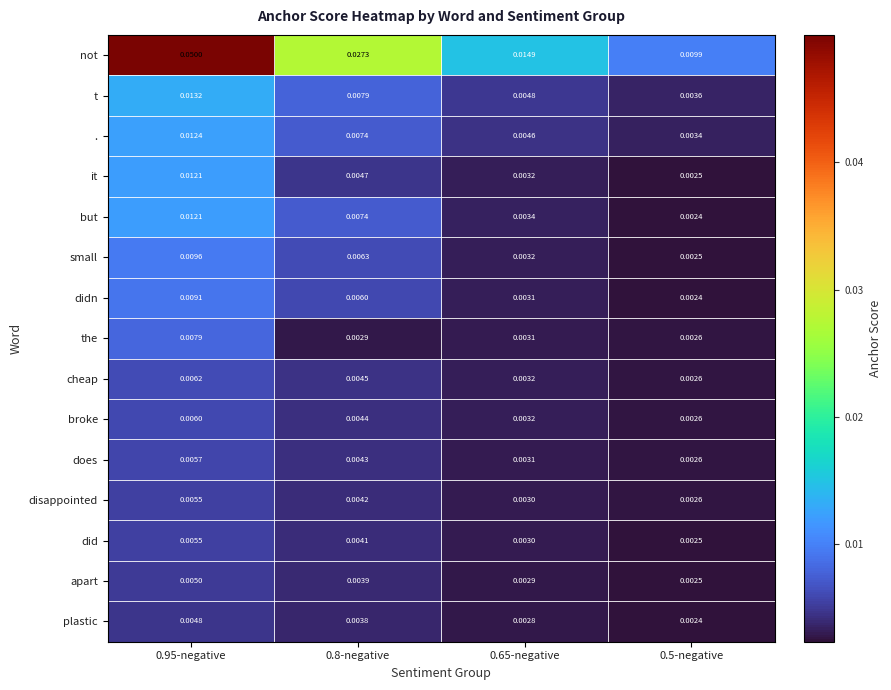

How many data points does each series have?

4